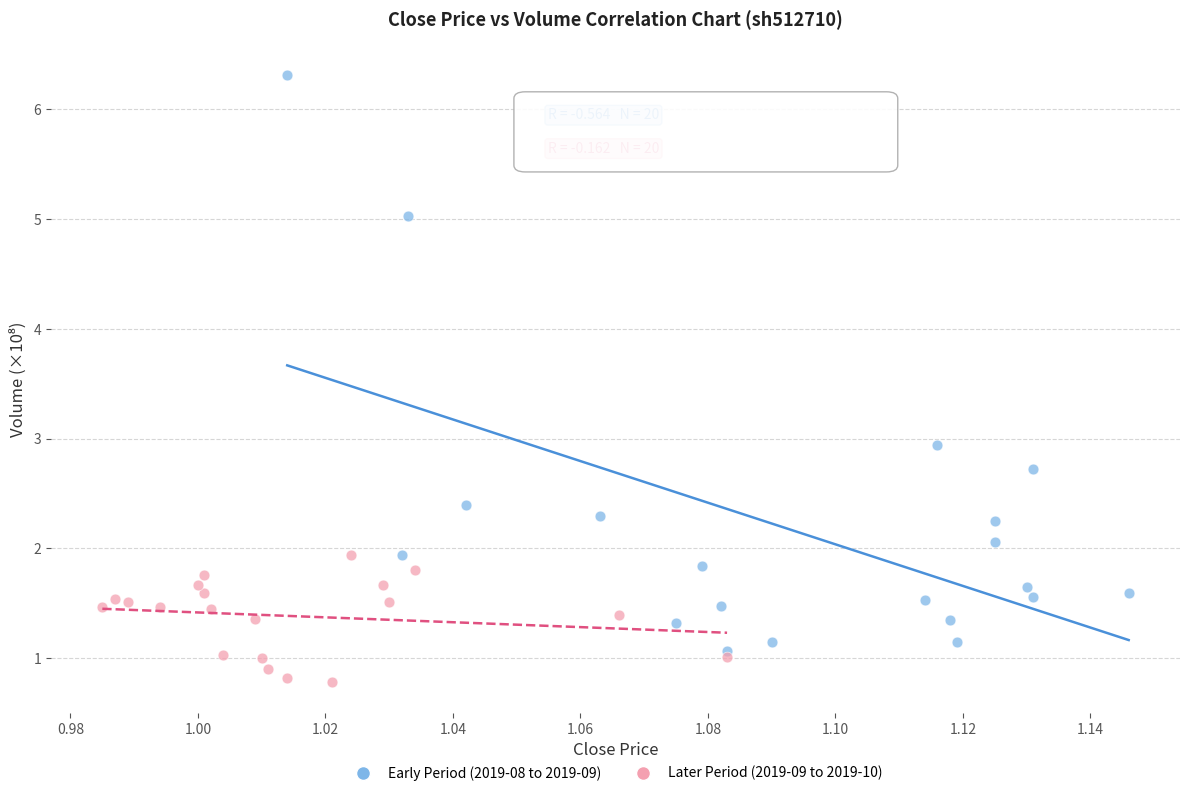

Which series reaches the minimum Y coordinate?

Later Period (2019-09 to 2019-10)